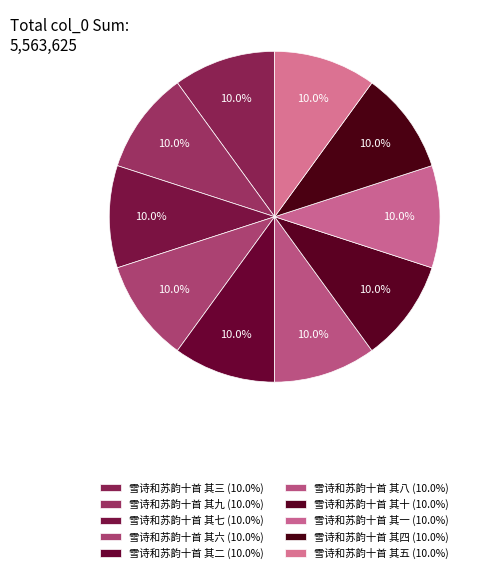

How many slices are in this pie chart?

10